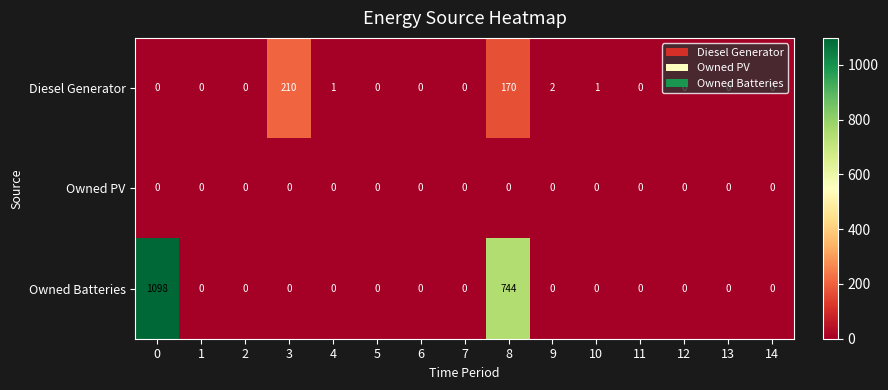

What is the total value across all series at 3?

210